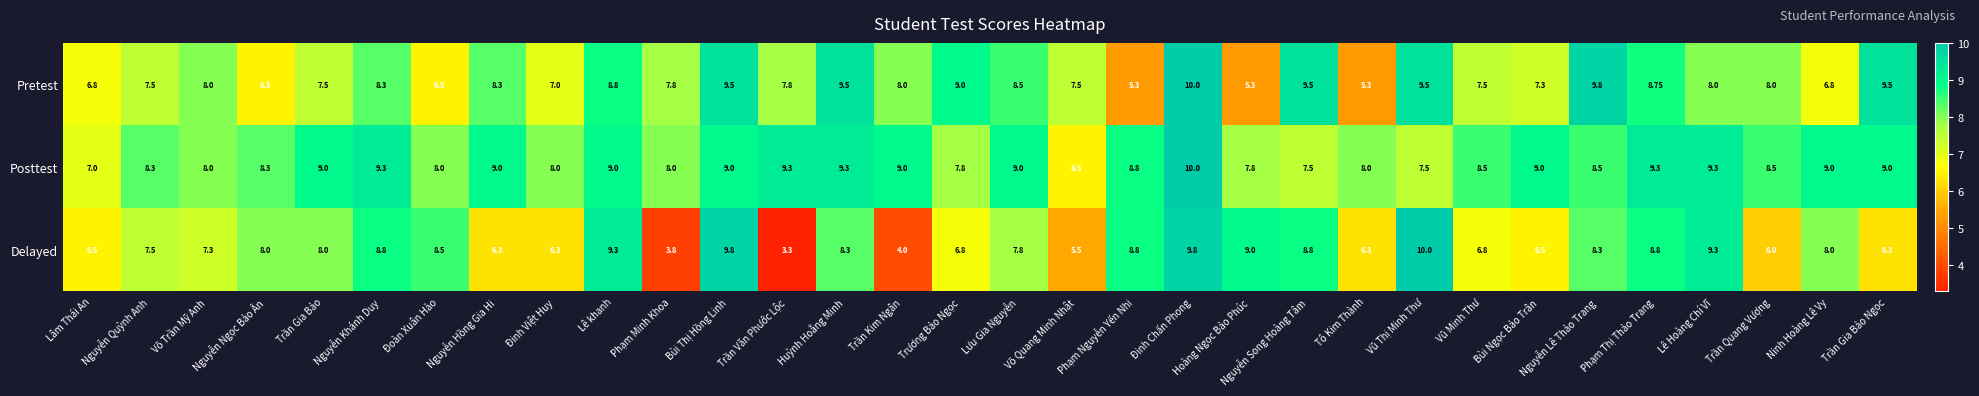

At which label is Pretest closest to 7?

Đinh Việt Huy